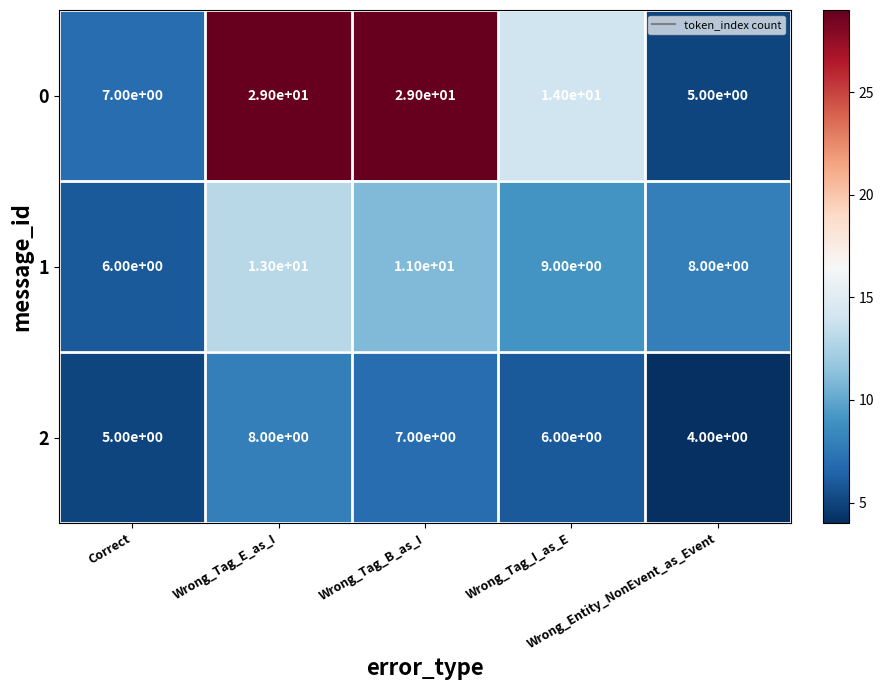

How many 2 values are between 5 and 7?

3